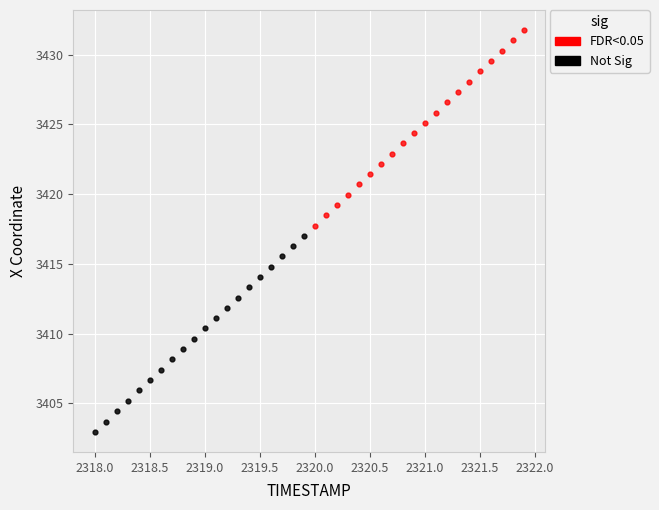

Which series reaches the minimum Y coordinate?

Not Sig